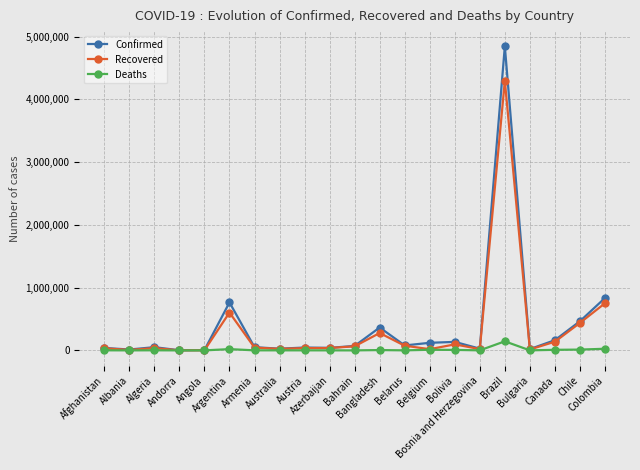

Which series has the largest range (max minus min)?

Confirmed